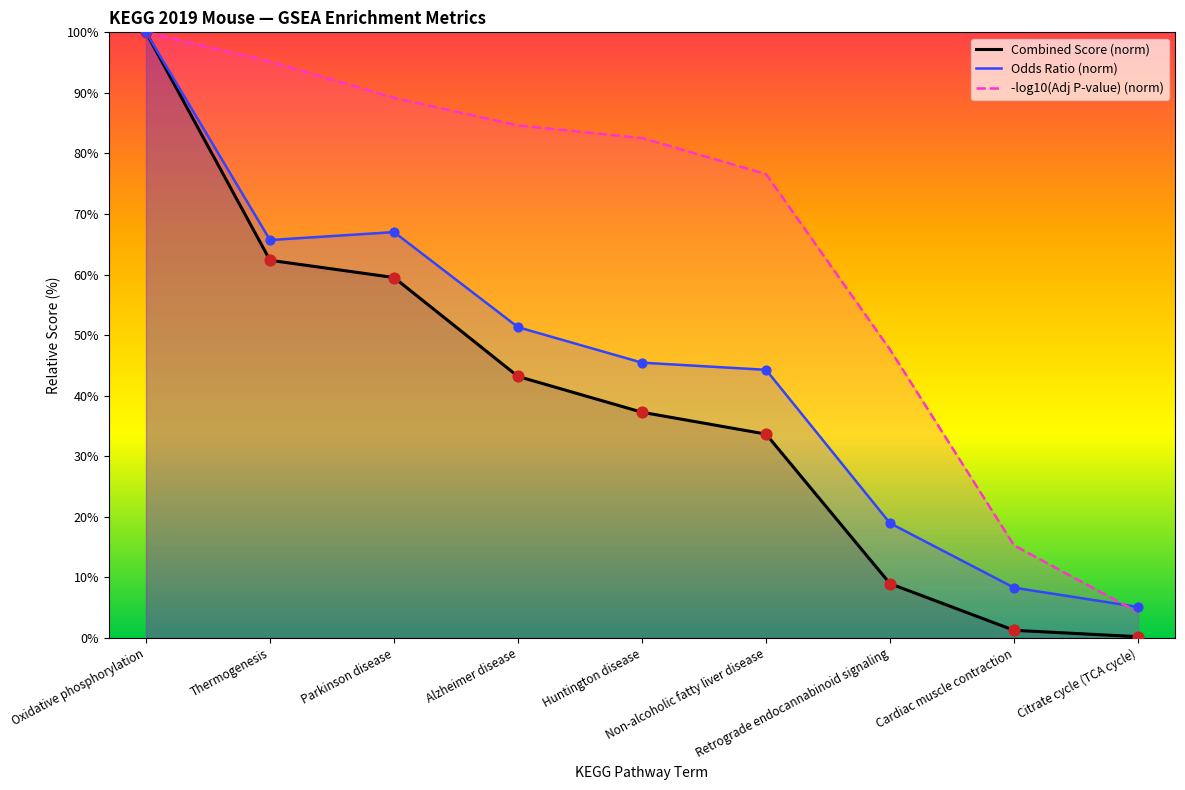

Which series has the largest total across all categories?

Odds Ratio